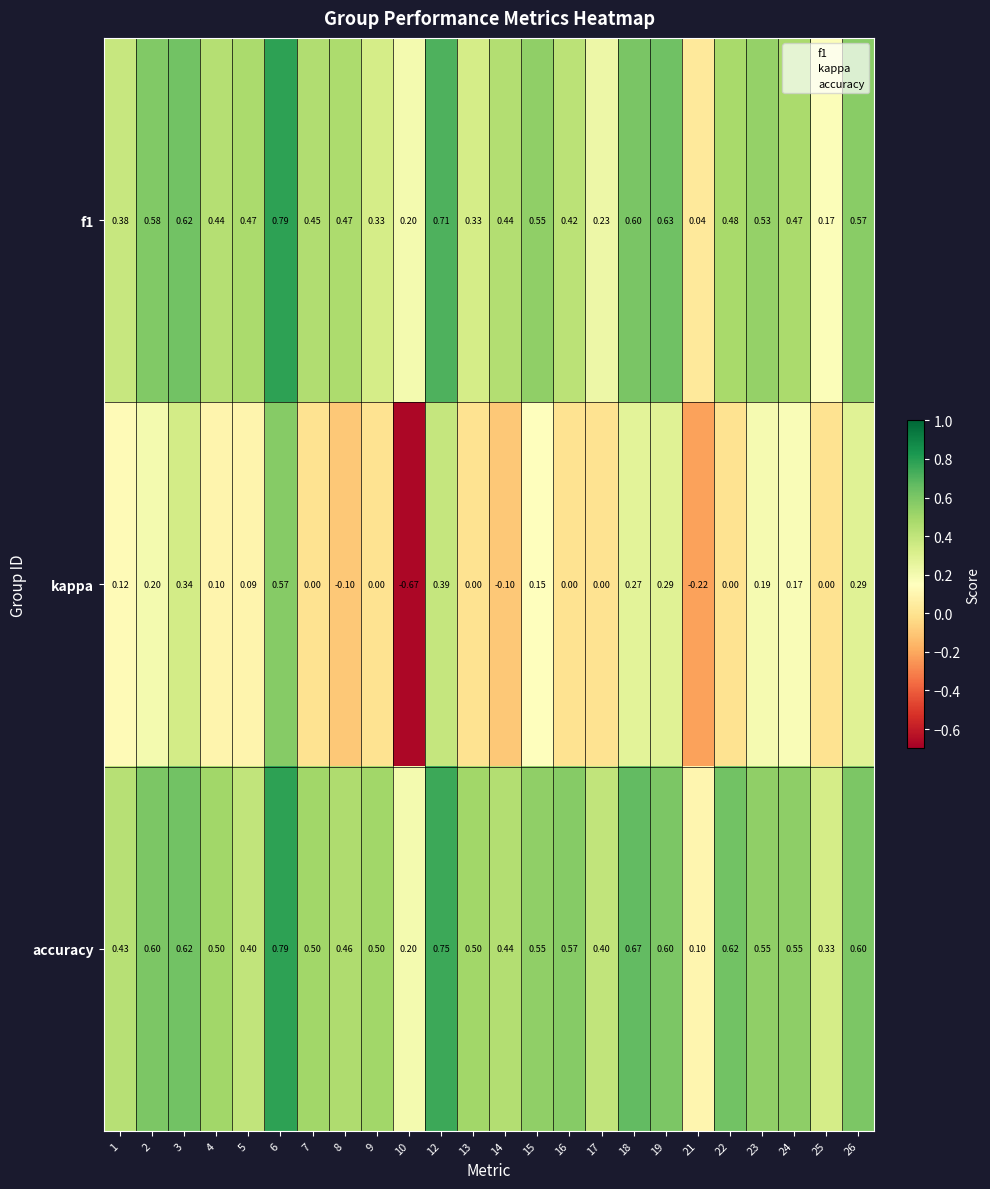

Is the value of accuracy at 6 greater than the value of f1 at 21?

Yes